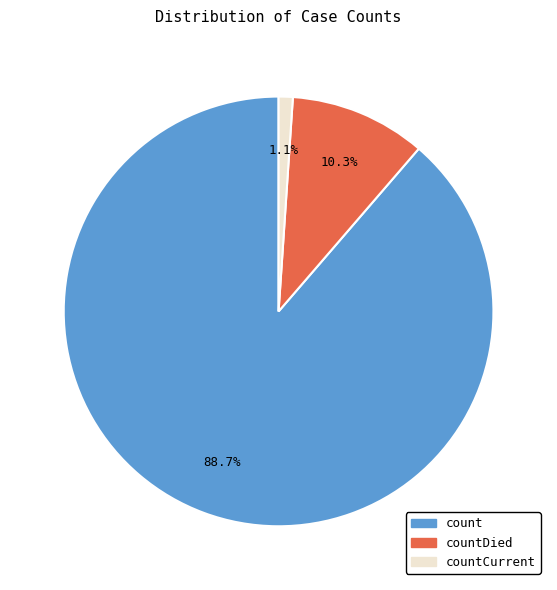

How many slices are in this pie chart?

3